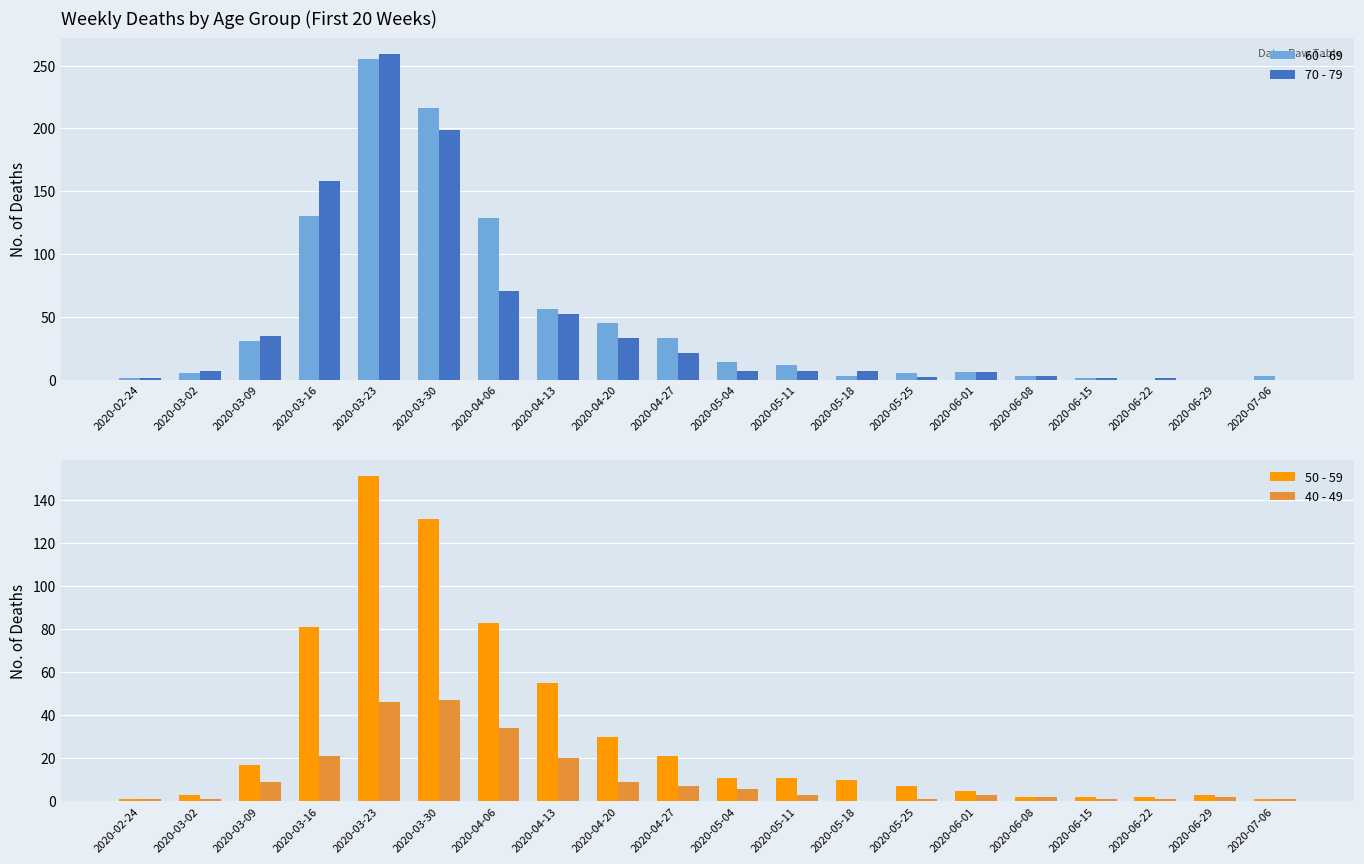

True or false: 40 - 49 has a value of 1 at 2020-03-02.

False